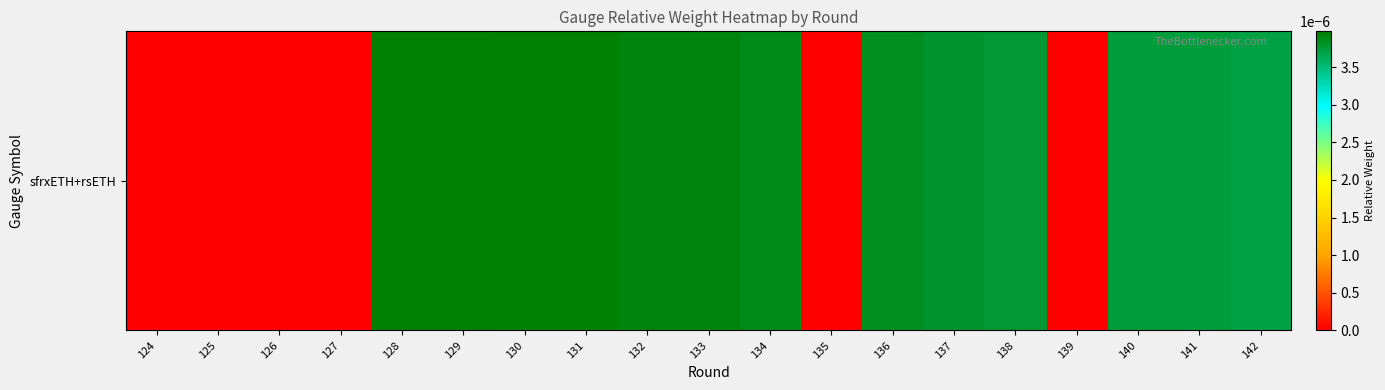

Is it true that the value at 141 is 0.0?

False